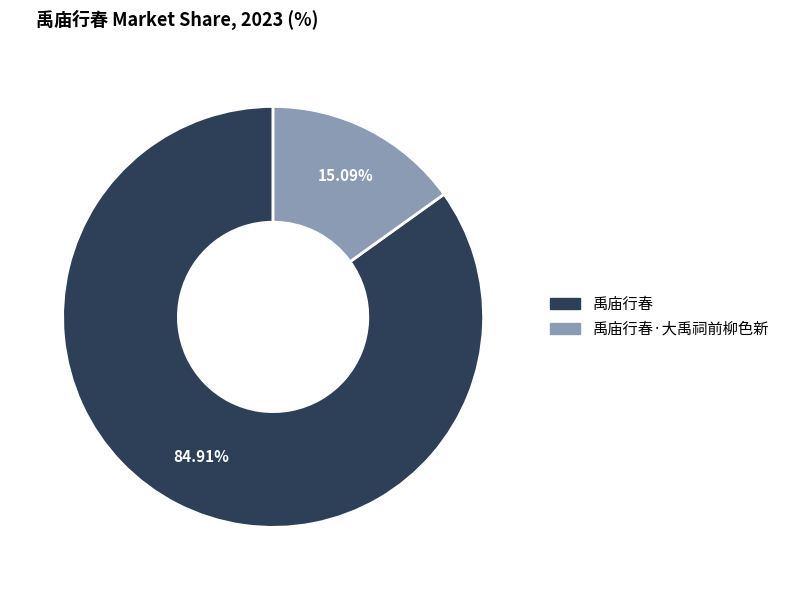

Is there a majority slice in this chart?

Yes